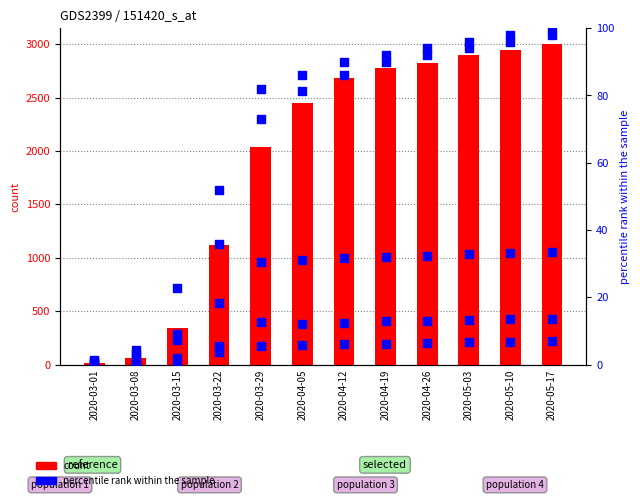

What is the total value across all series at 2020-03-29?

2240.6